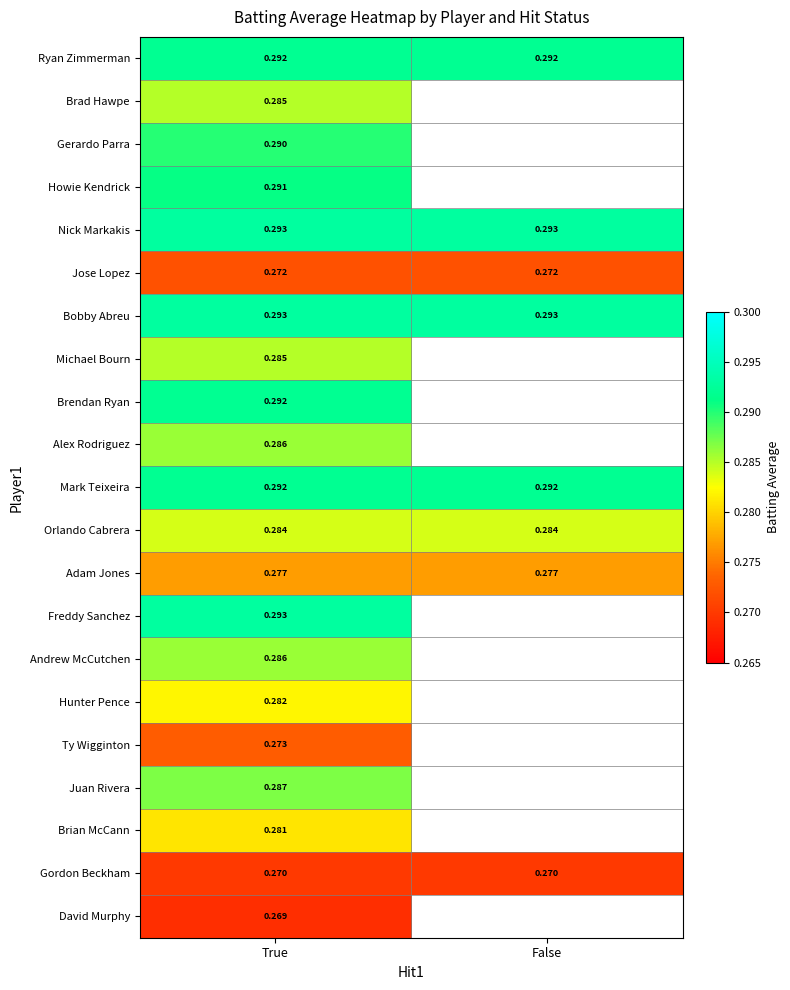

What is the maximum value shown in the chart?

0.3